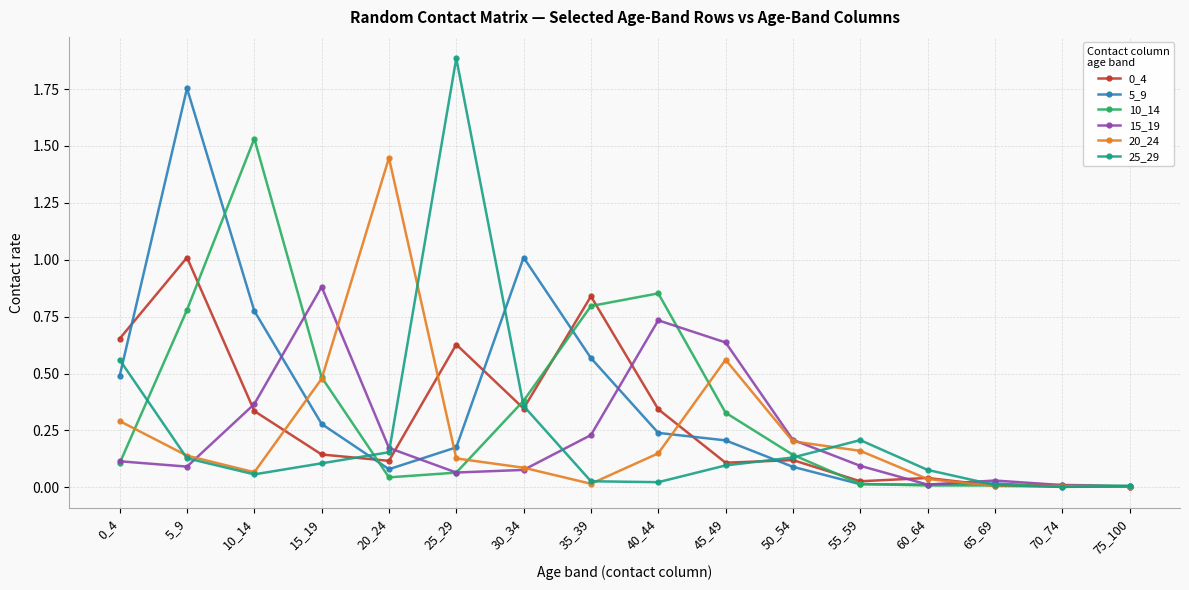

Which series has the largest range (max minus min)?

25_29